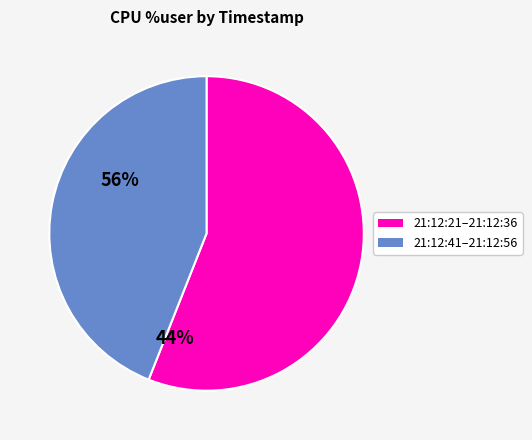

Is there any slice that represents more than half of the pie?

Yes